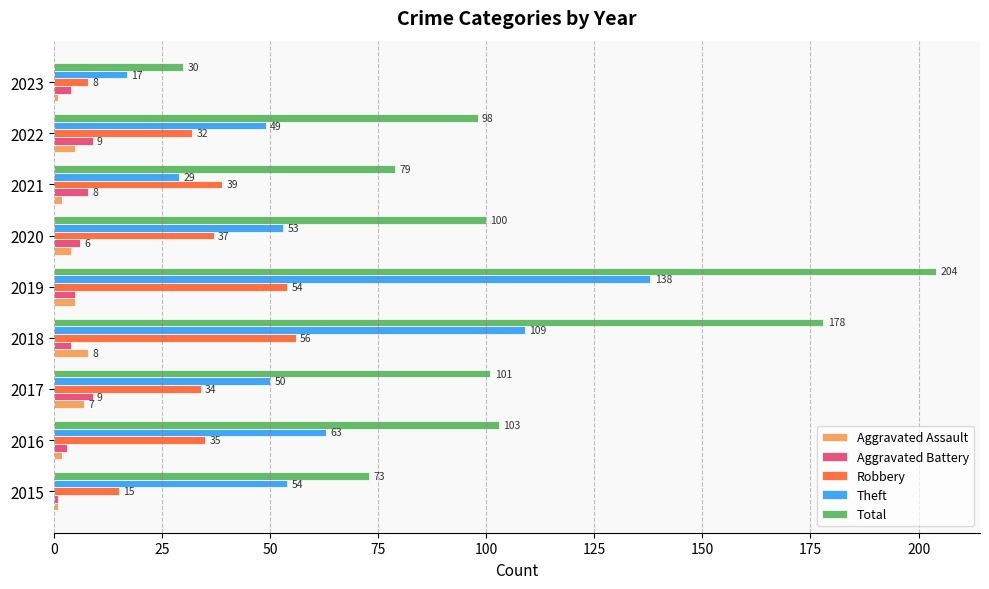

Count the number of data series in this chart.

5